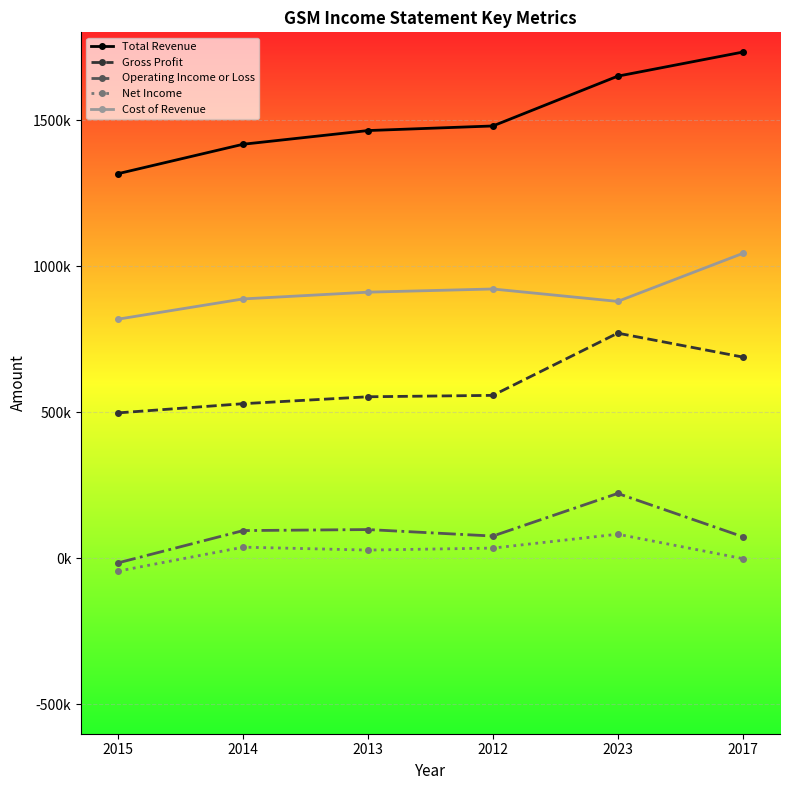

What is the average value of the Gross Profit series?

599617